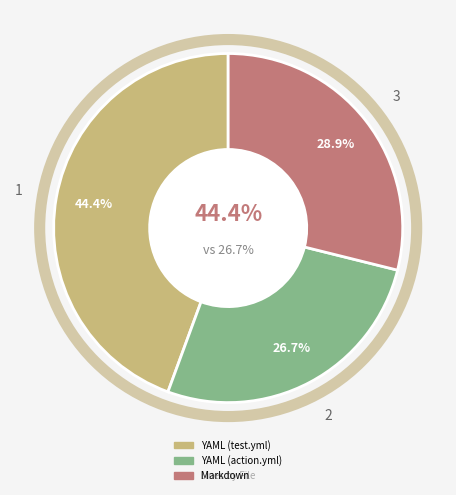

How many slices are in this pie chart?

3